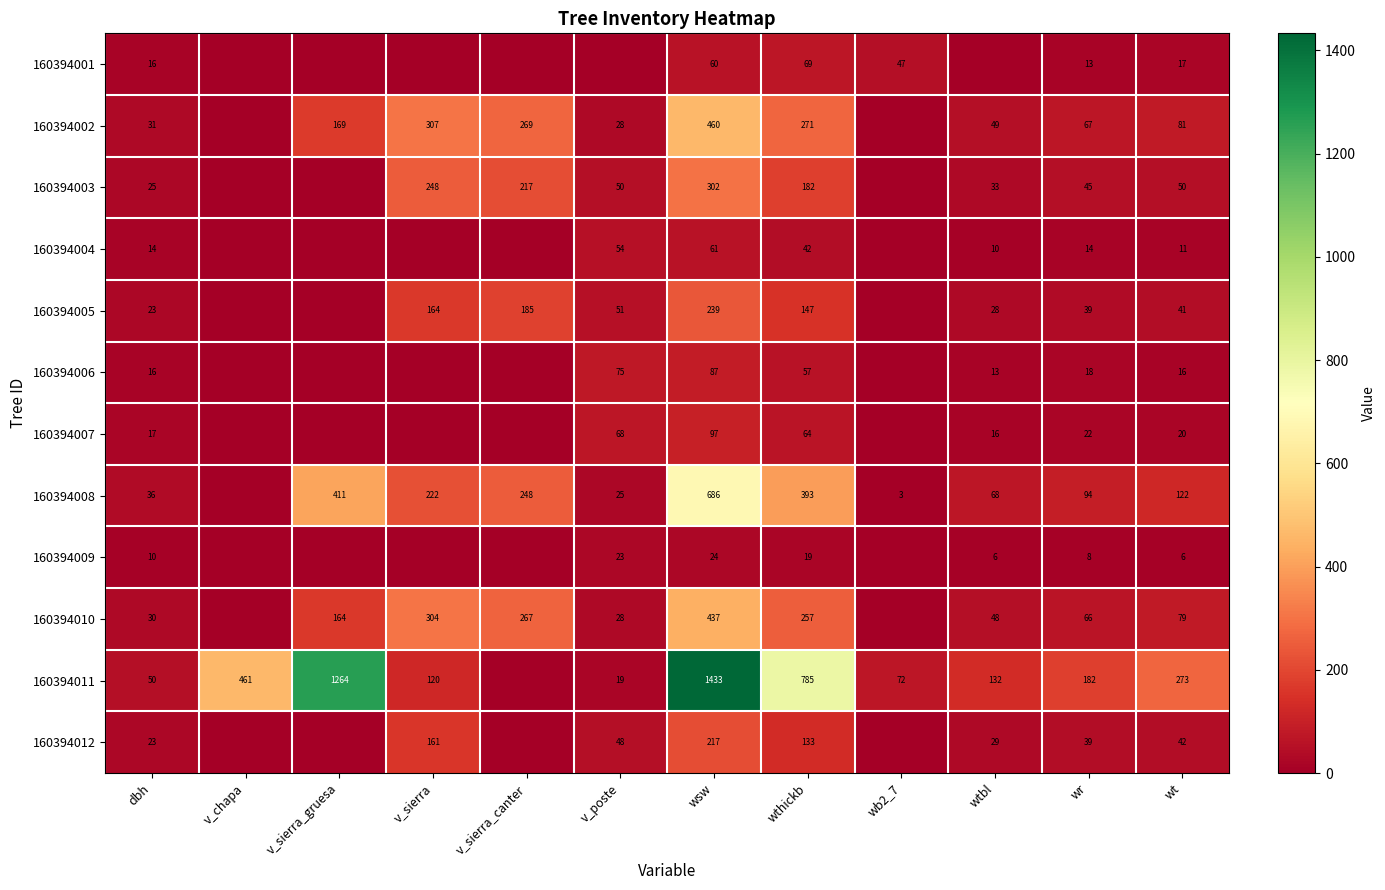

How many distinct data groups are displayed?

12